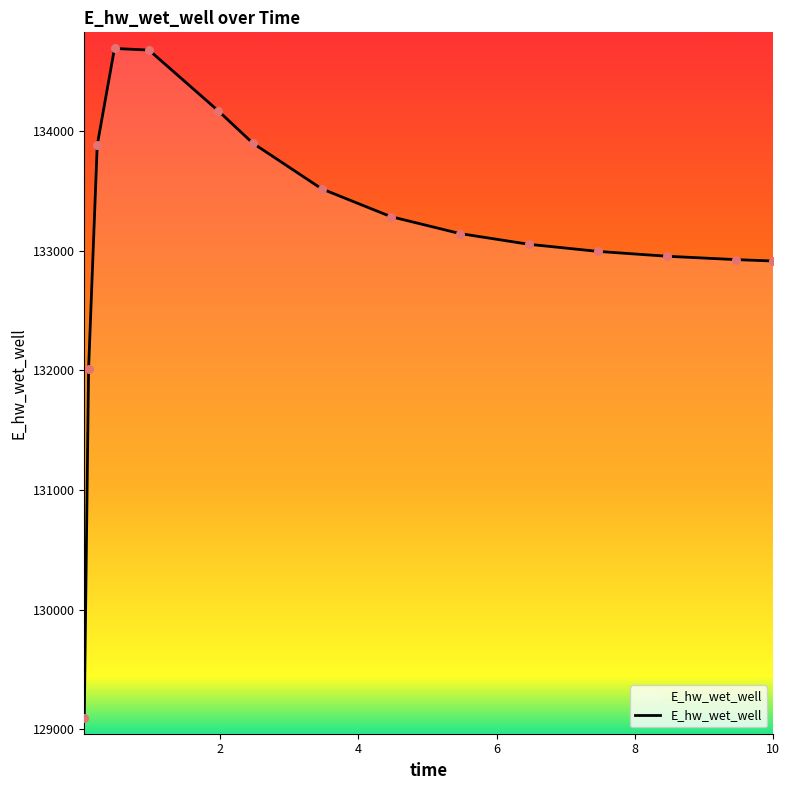

What is the difference between the maximum and minimum values?

5597.2